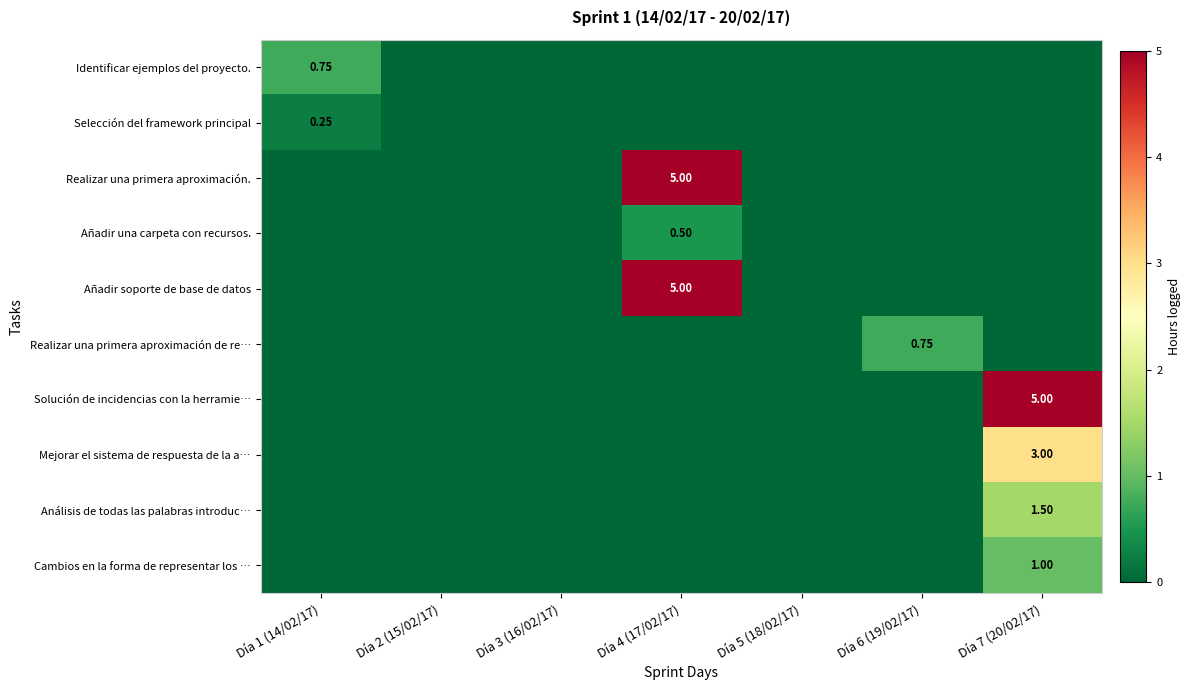

At which category is the sum across all series the highest?

Día 4 (17/02/17)